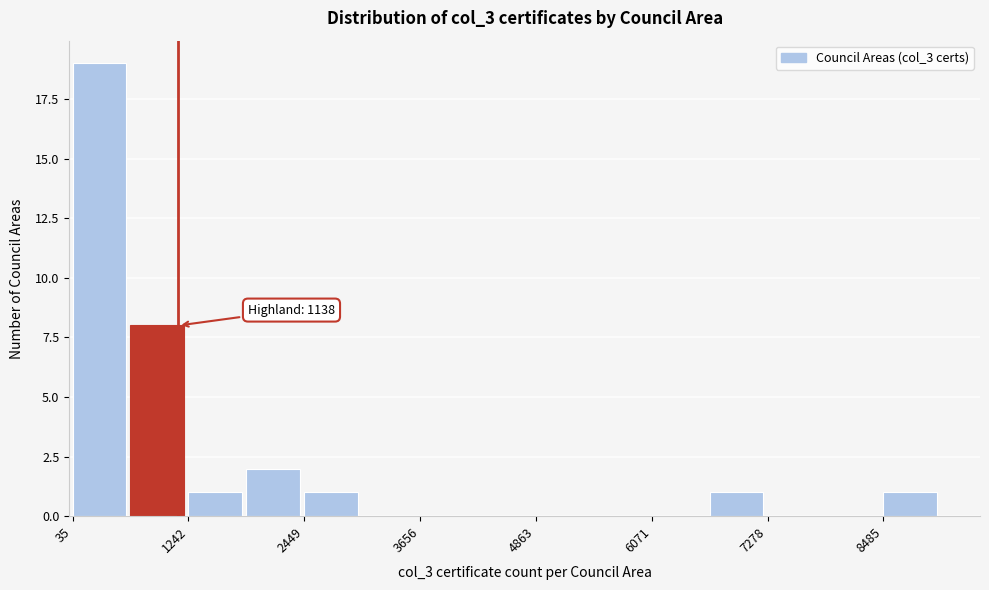

Read against the x-axis, roughly where is the centre of the tallest bar?

400